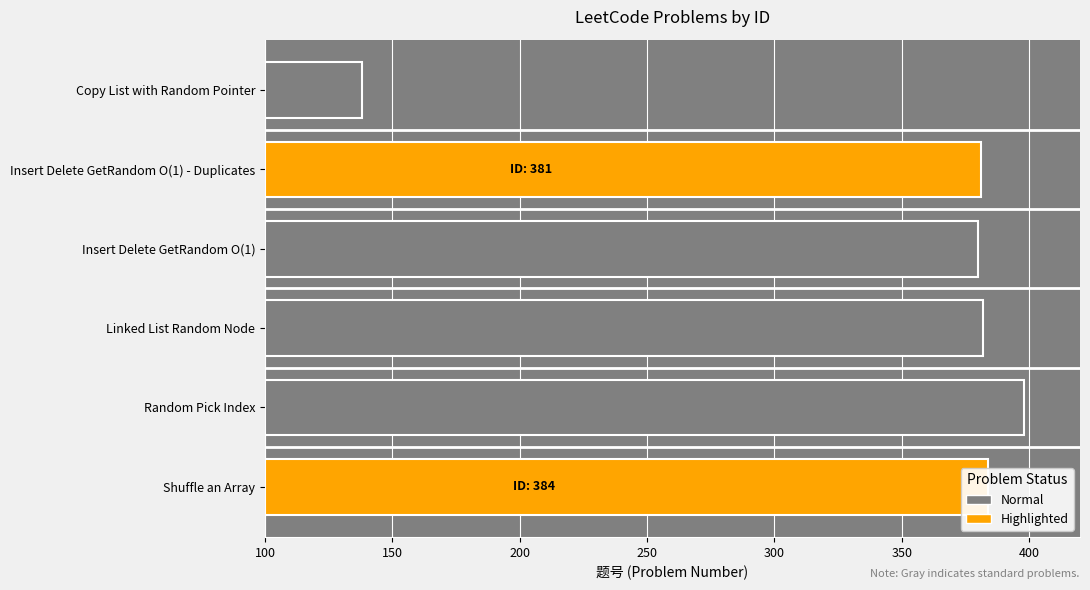

What is the difference between the second highest and minimum values?

246